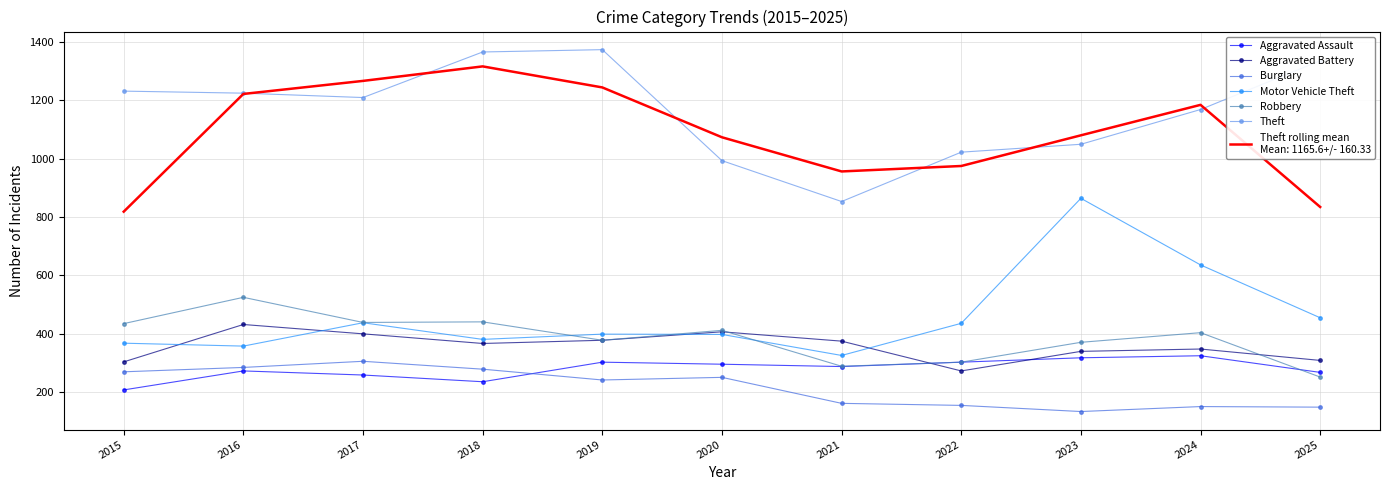

What is the minimum value shown in the chart?

134.0